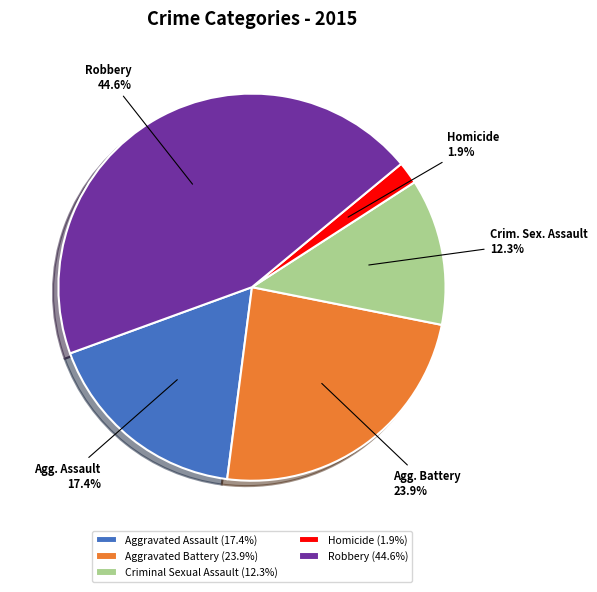

How many segments does this pie chart have?

5